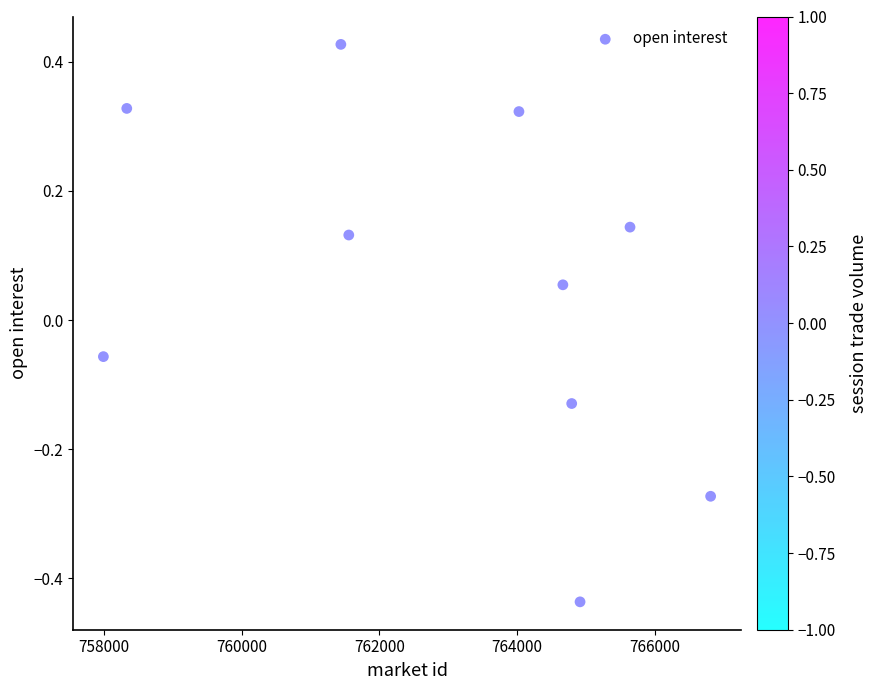

What is the range of Y values (max minus min)?

0.9